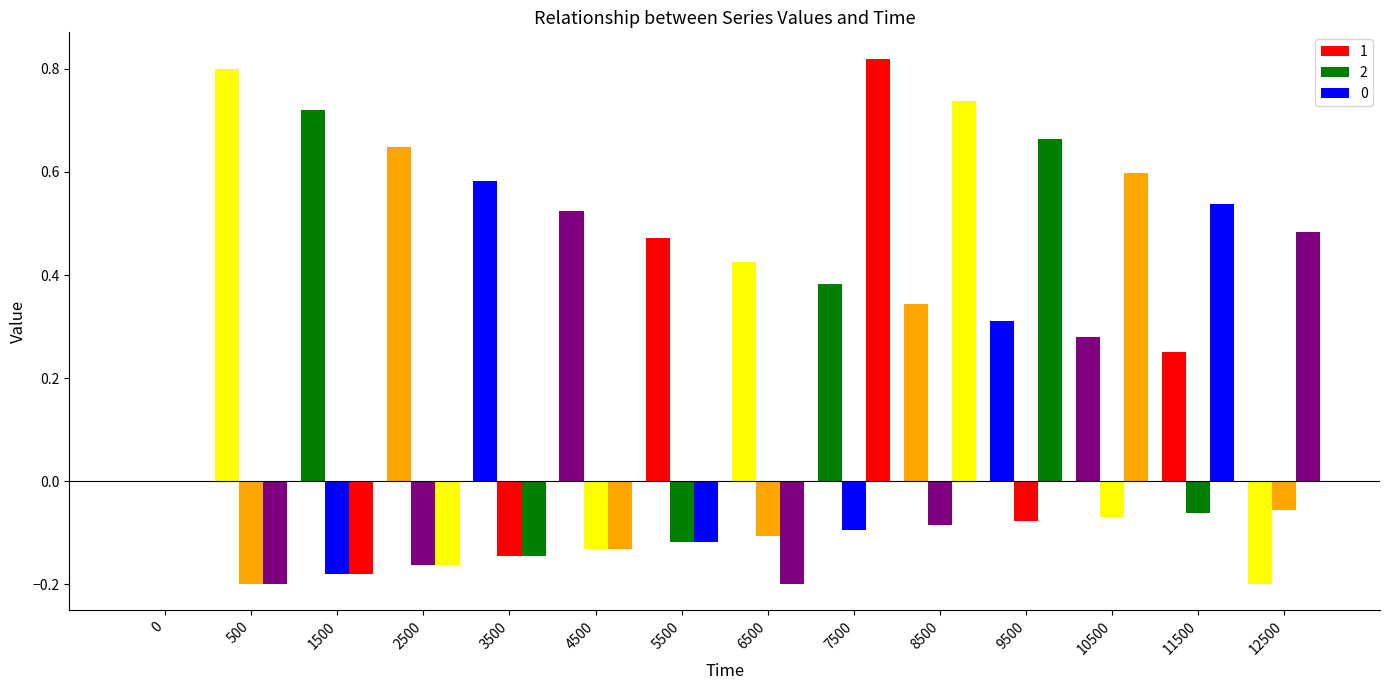

Count the number of categories in the chart.

14